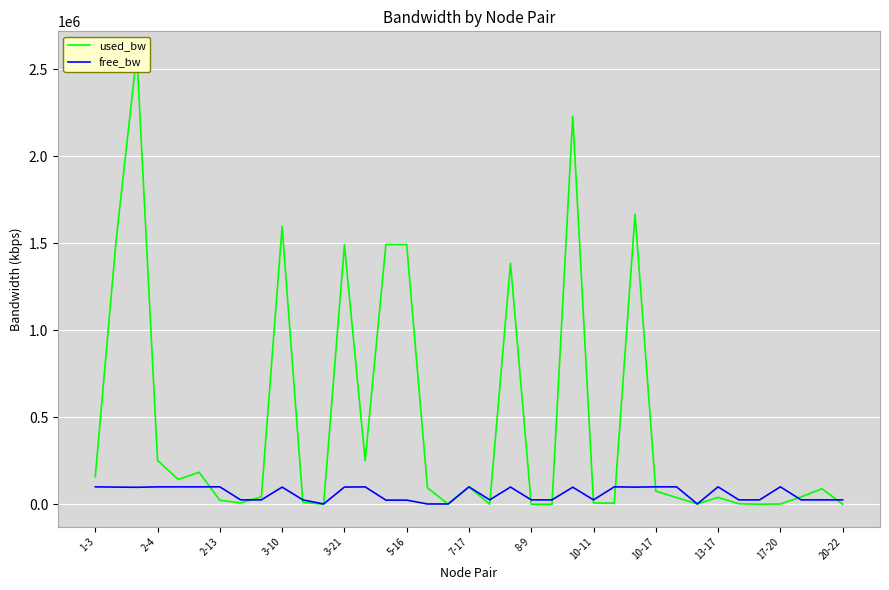

Which series ends up on top after the final intersection of used_bw and free_bw?

free_bw